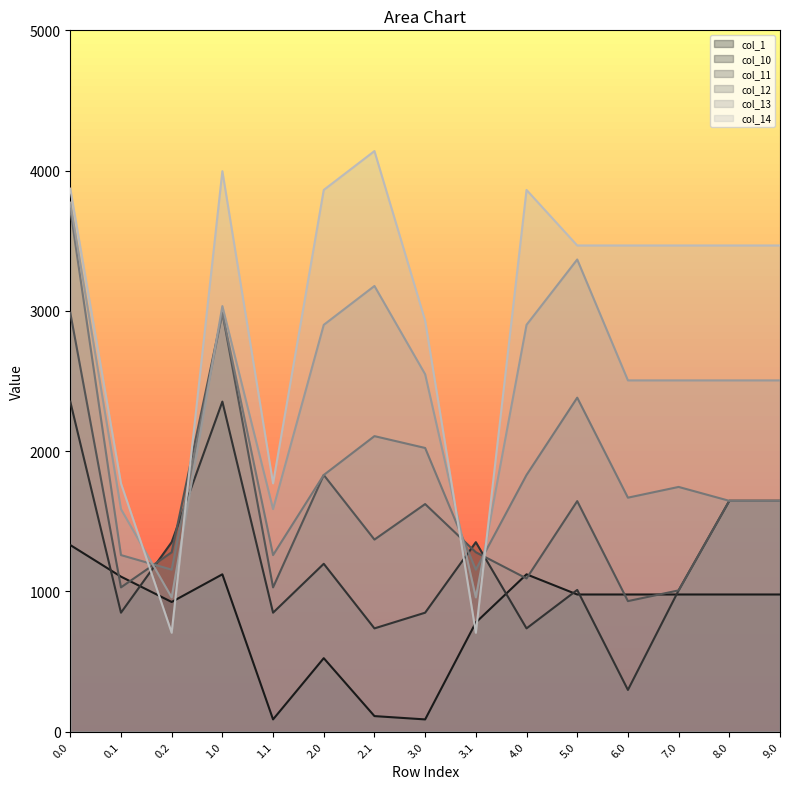

What is the greatest value displayed?

4139.2